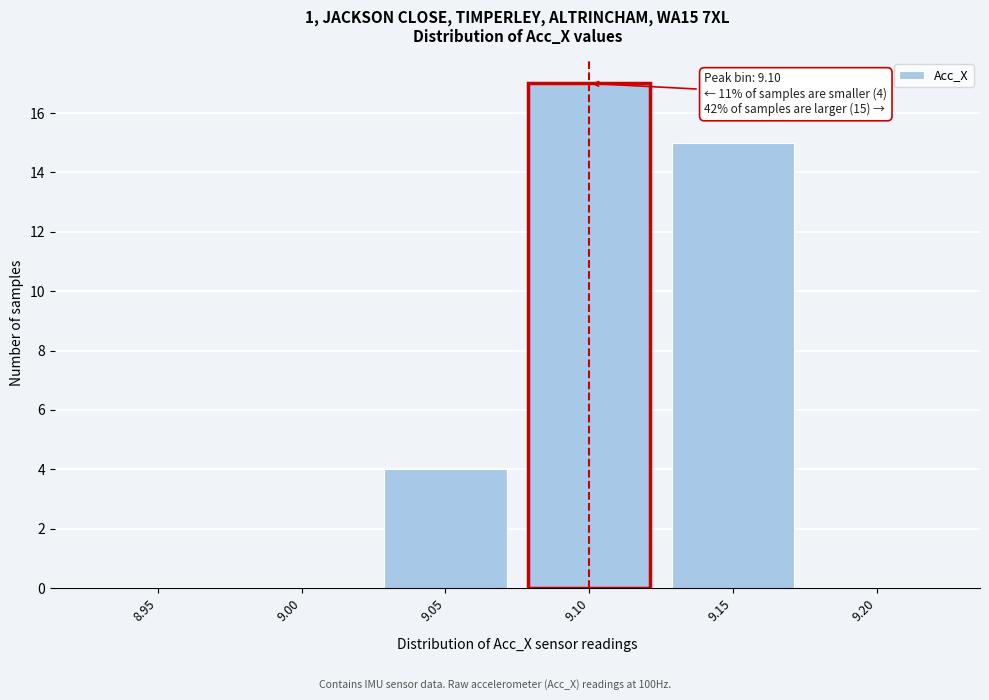

Reading left to right, list all the values displayed in this chart.

8.95=0	9.00=0	9.05=4	9.10=17	9.15=15	9.20=0